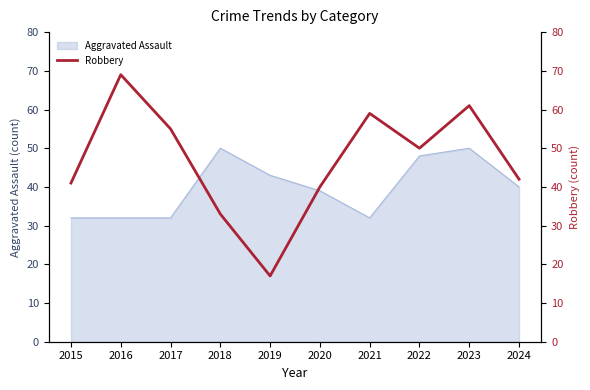

True or false: Aggravated Assault has a value of 48 at 2022.

True